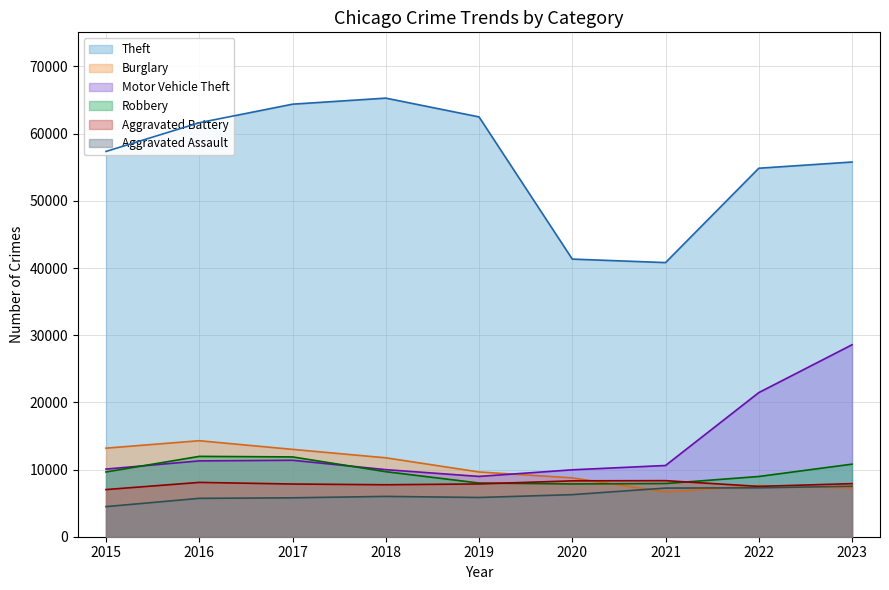

What is the approximate value of Theft at 2017, to the nearest 10?

64390